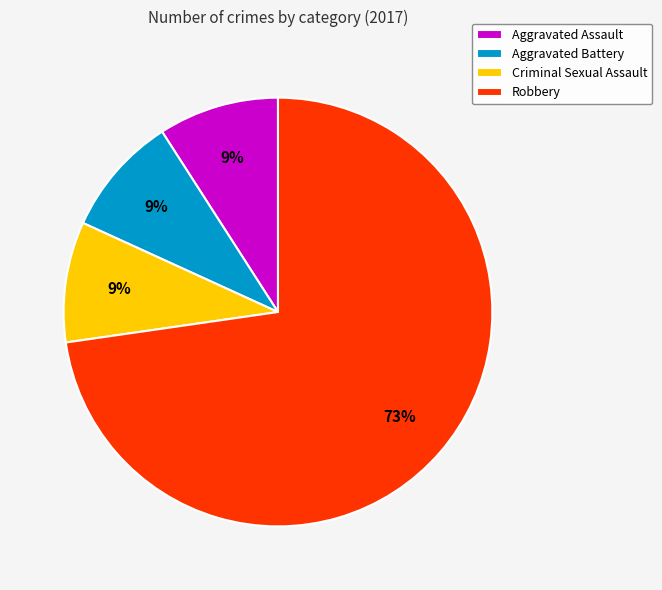

Approximately how many times larger is the value at Criminal Sexual Assault compared to Robbery?

0.1